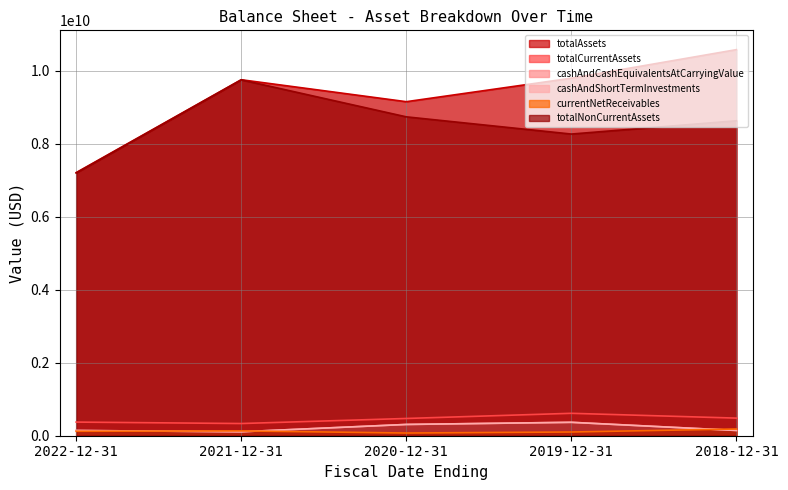

Which series has the largest total across all categories?

totalAssets